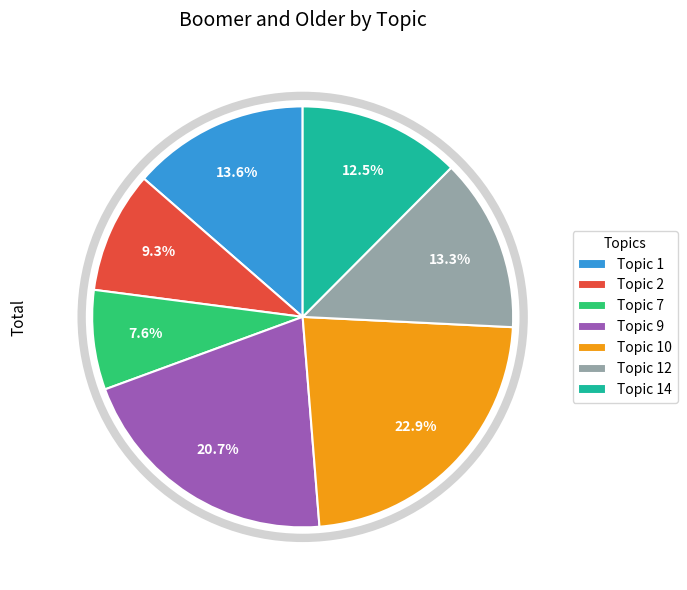

Combined, do Topic 1 and Topic 2 account for over 50%?

No